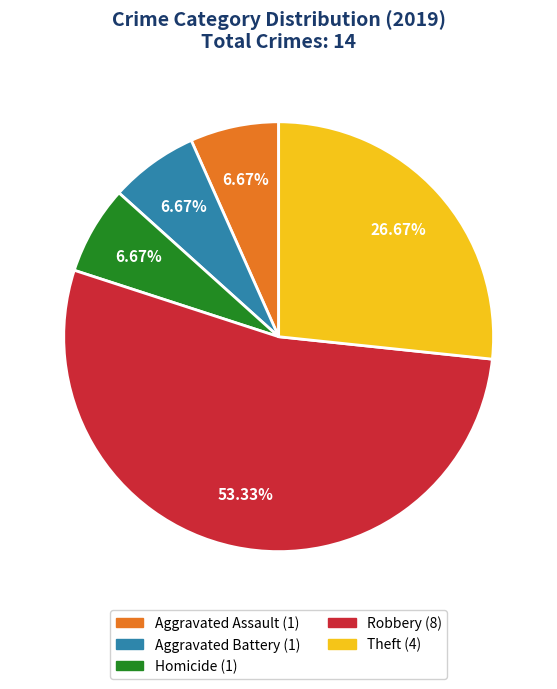

Is there a majority slice in this chart?

Yes